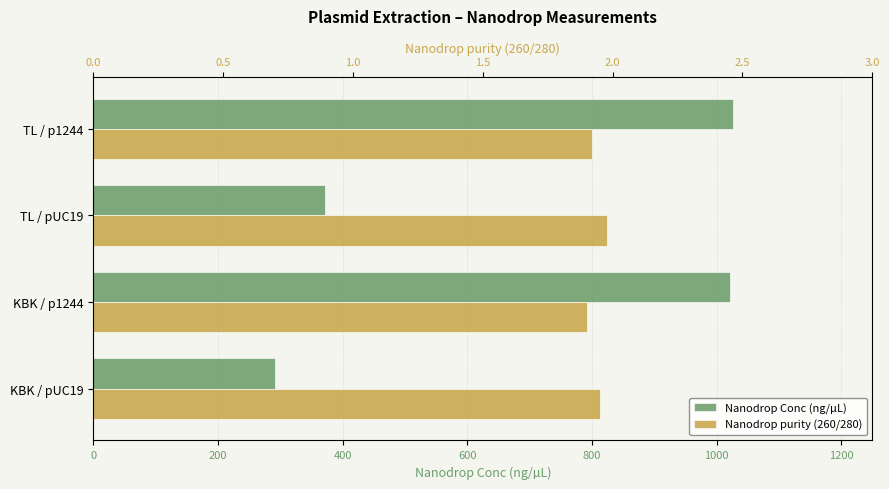

Which has a higher value, TL / pUC19 or TL / p1244?

TL / p1244